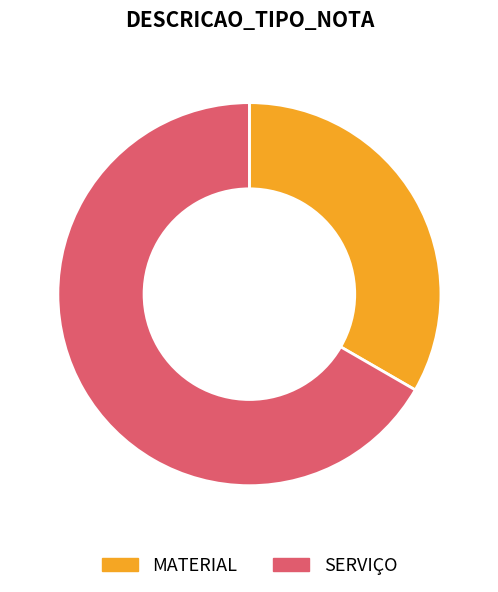

True or false: SERVIÇO accounts for 67% of the total.

True